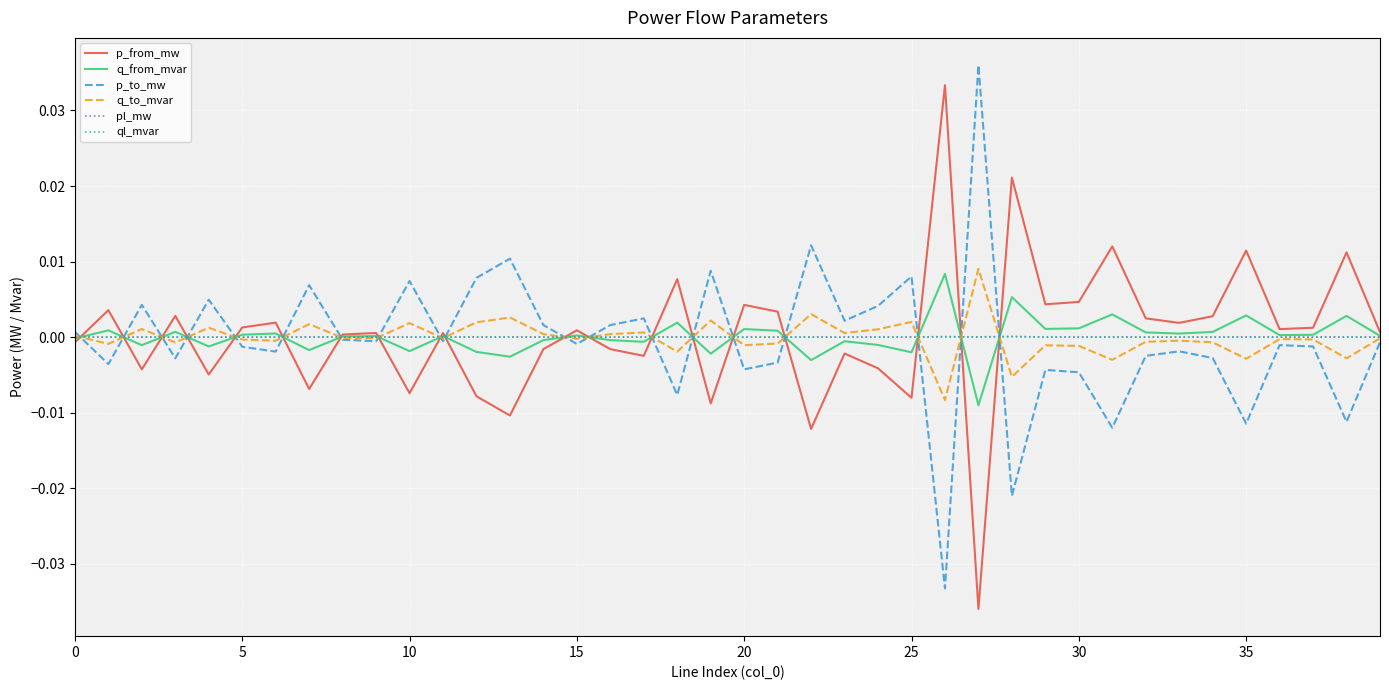

Which category has the lowest value in the ql_mvar series?

37